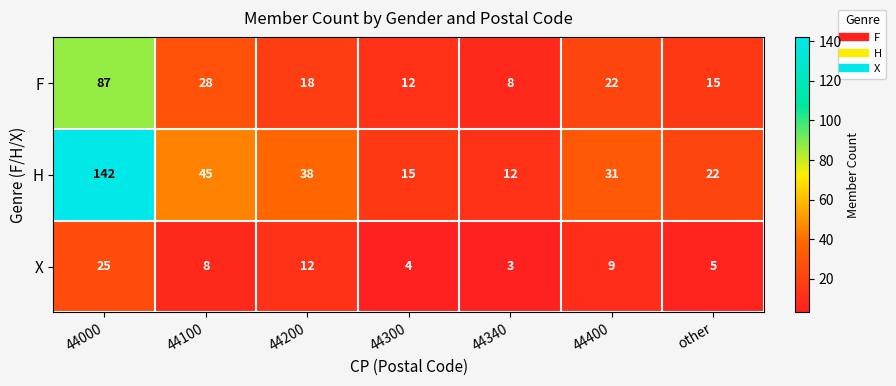

The H series shows 27 at 44300. True or false?

False